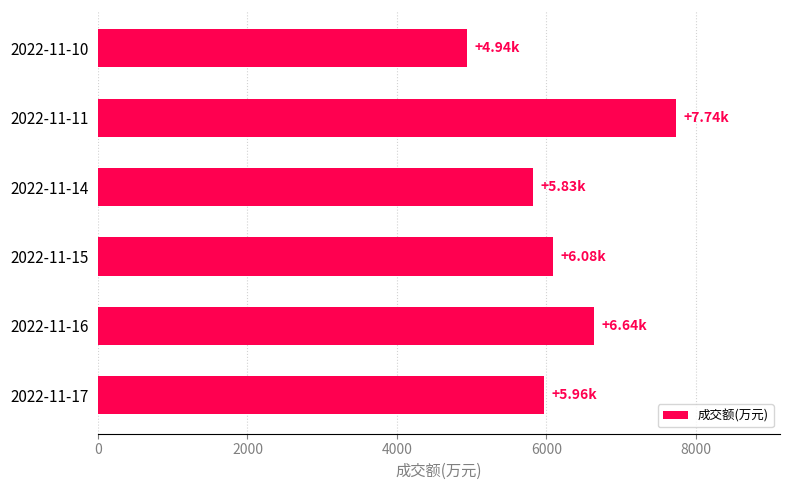

Rank the categories by value from lowest to highest.

2022-11-10, 2022-11-14, 2022-11-17, 2022-11-15, 2022-11-16, 2022-11-11